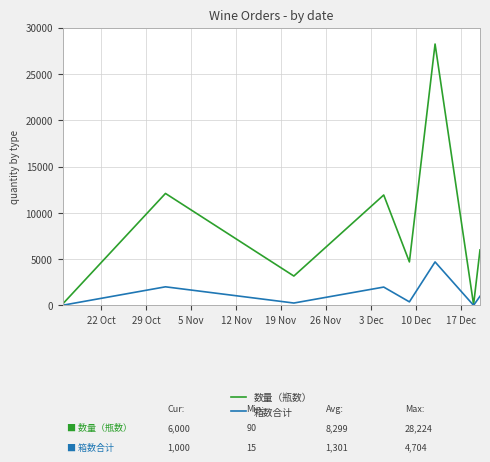

What is the greatest value displayed?

28224